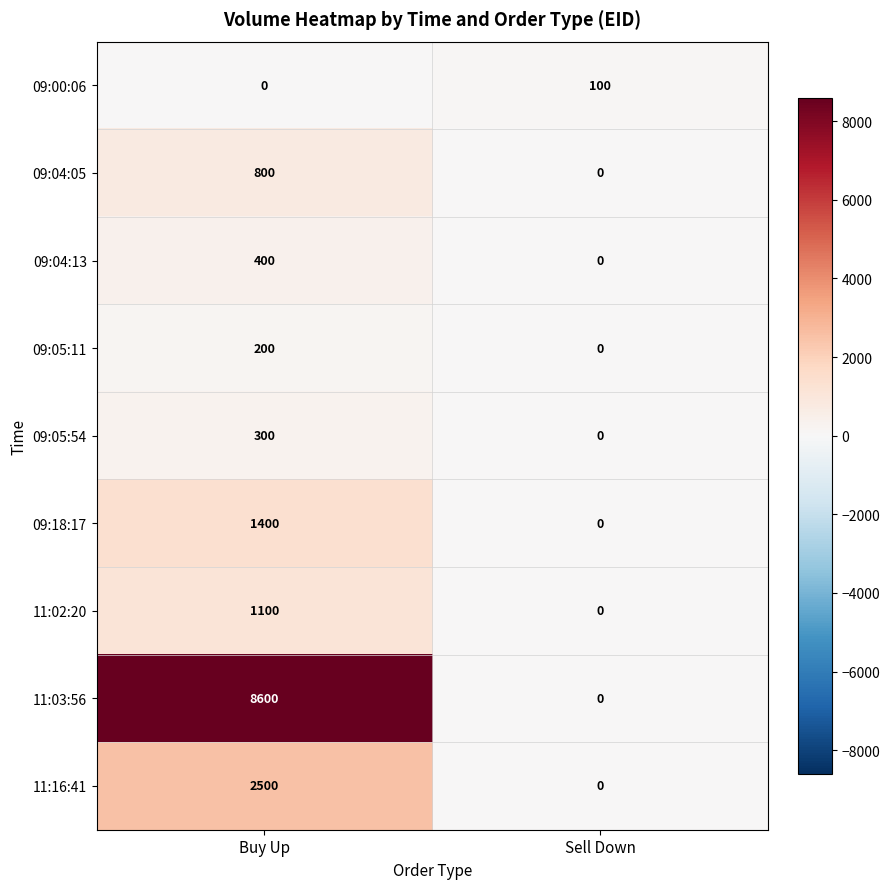

Which series has the largest total across all categories?

11:03:56